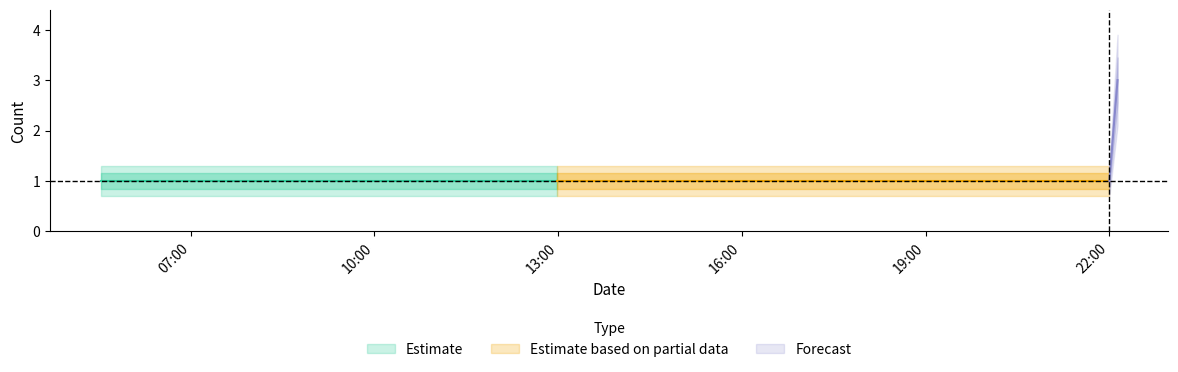

What is the greatest value displayed?

3